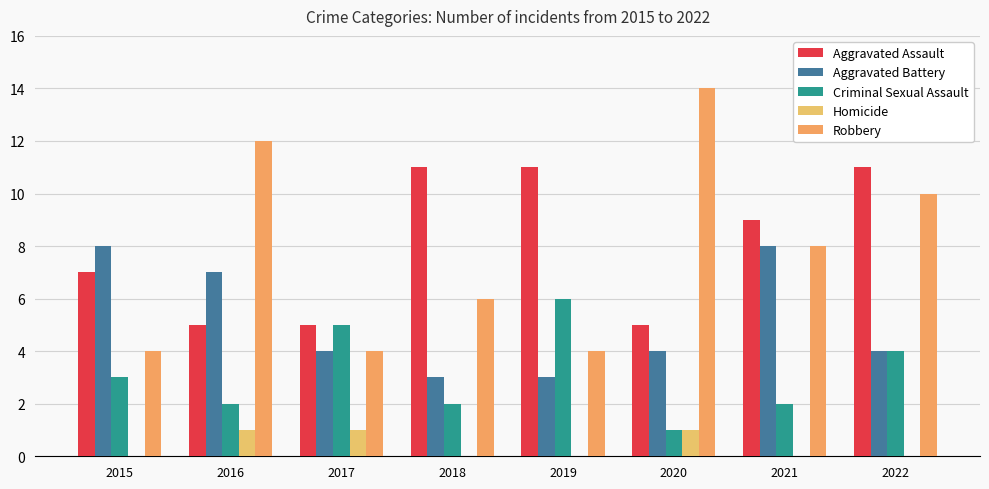

At which category is the sum across all series the highest?

2022